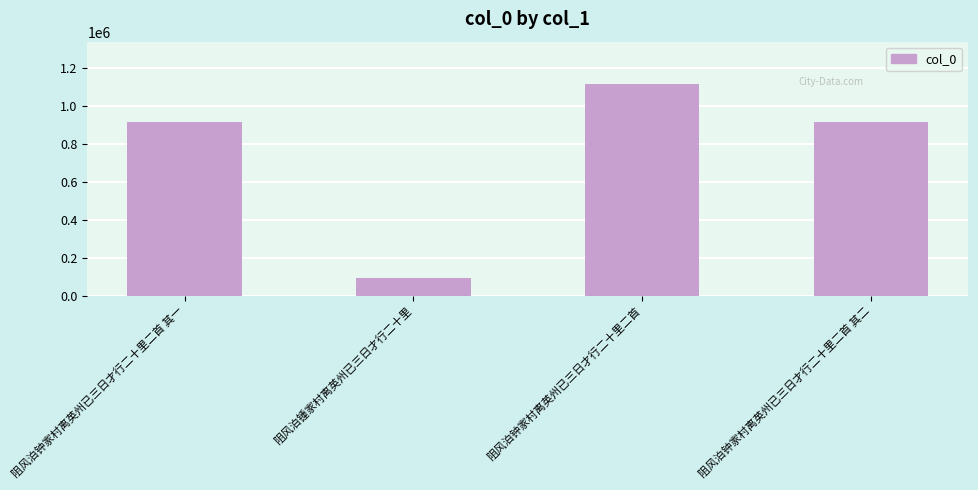

True or false: the data shows 552385 at 阻风泊钟家村离英州已三日才行二十里二首.

False